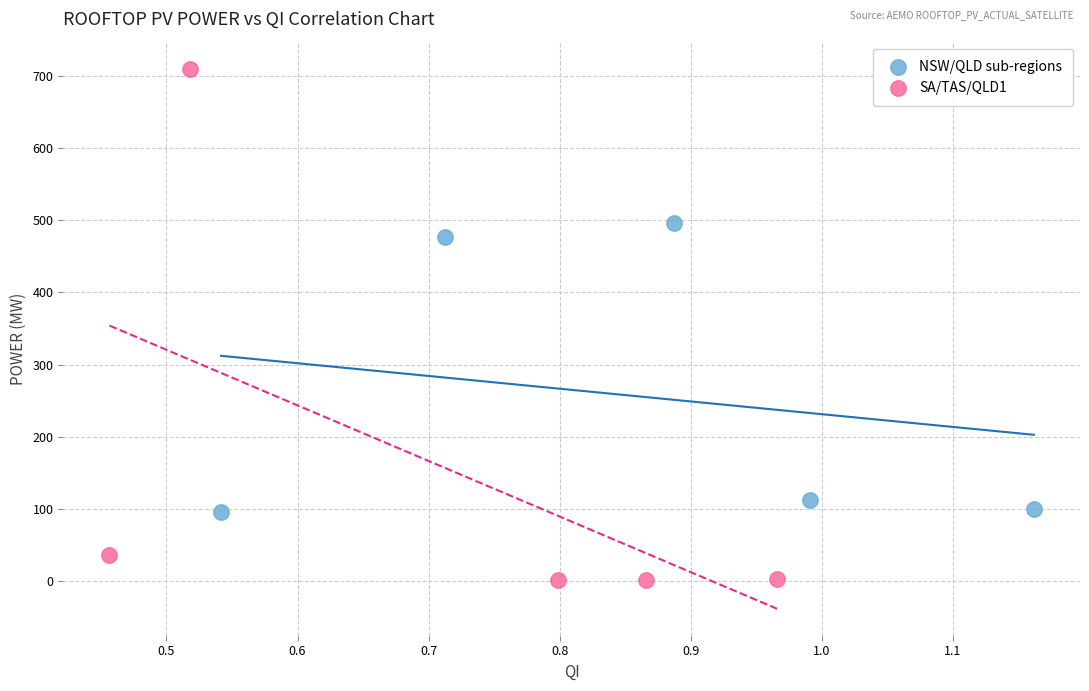

What are all the series names shown in the legend?

NSW/QLD sub-regions, SA/TAS/QLD1